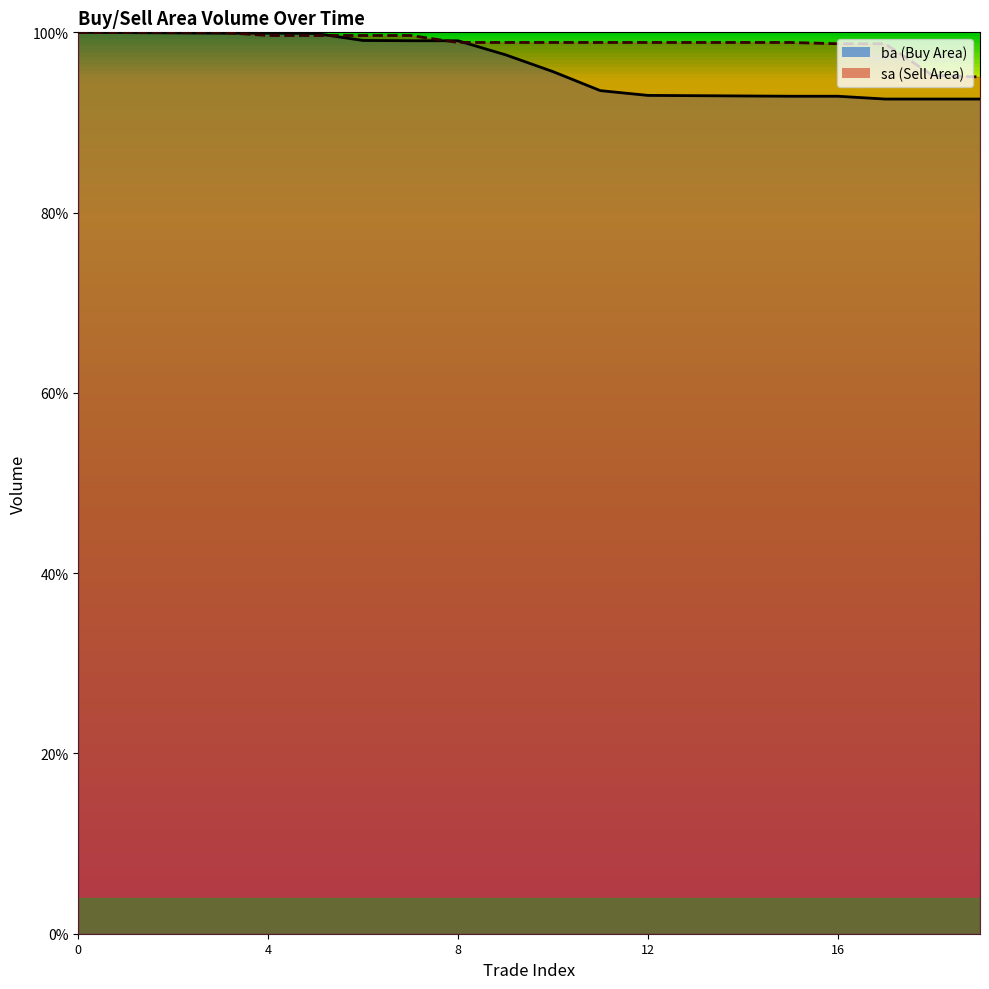

What are all the series names shown in the legend?

ba, sa